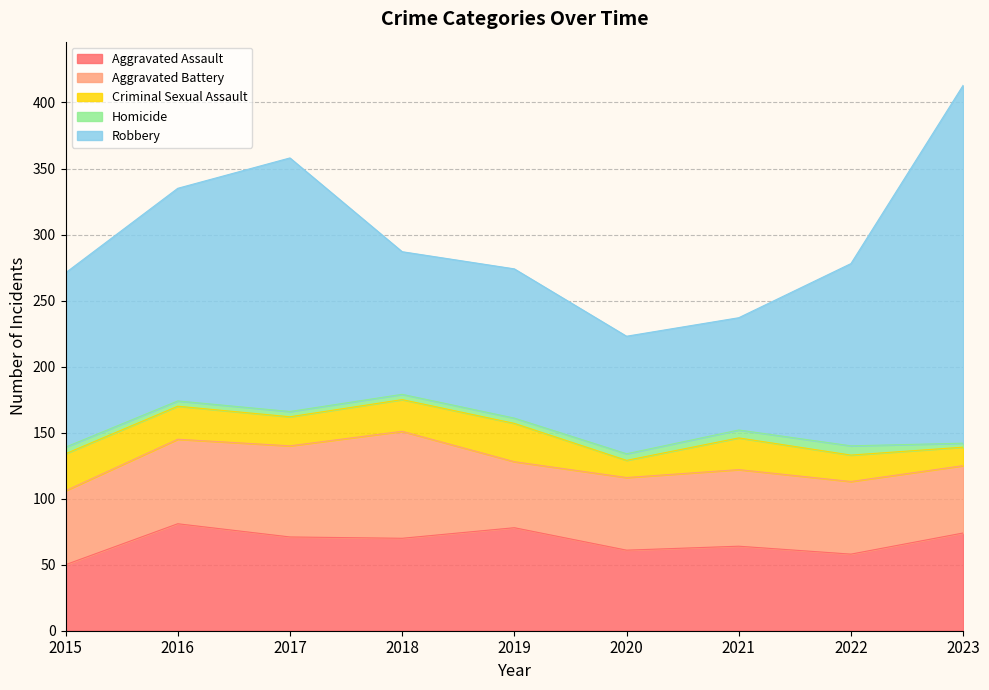

Where is the first local minimum for Robbery?

2018